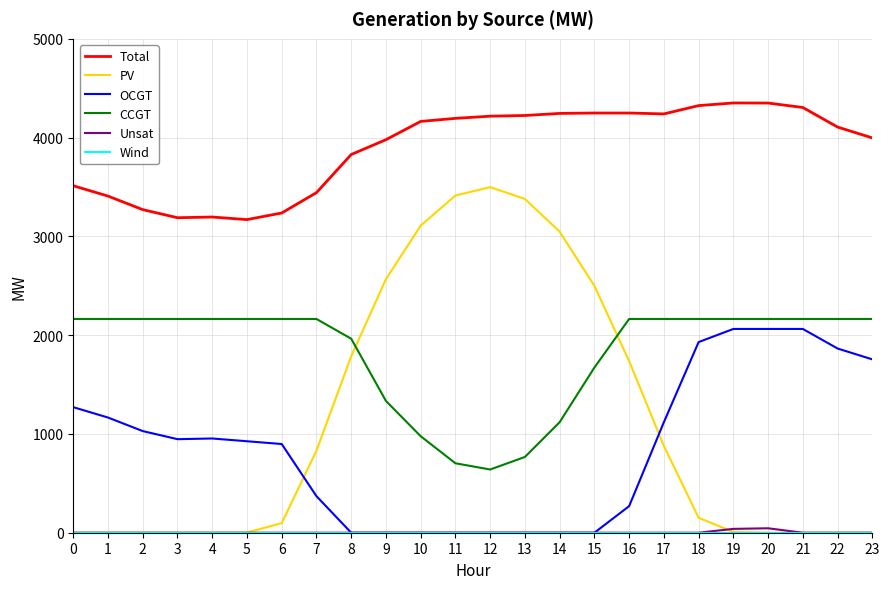

Which series has the widest spread of values?

PV